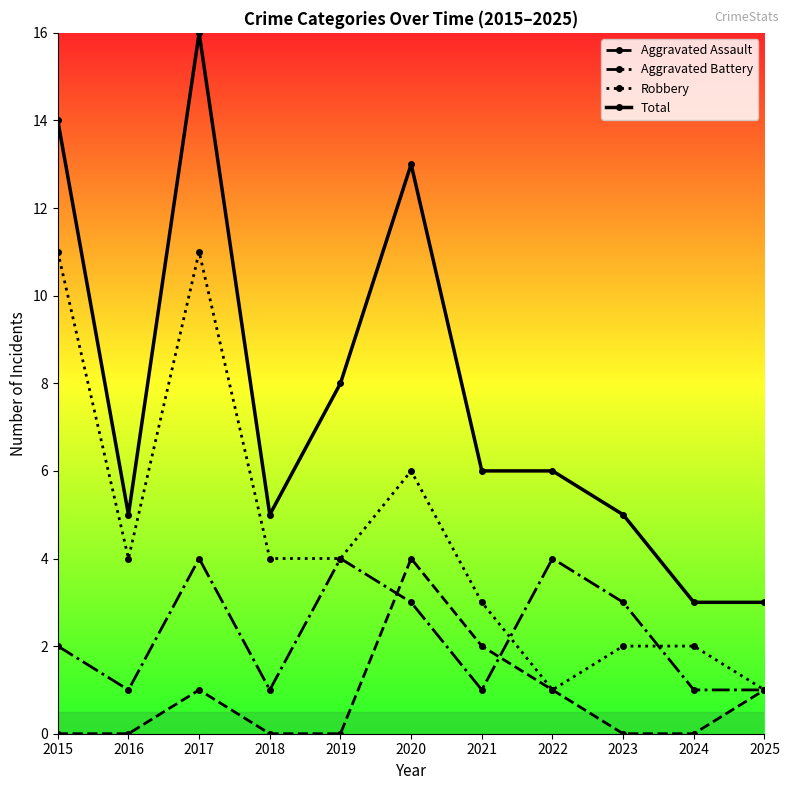

At which label is Robbery closest to 6?

2020